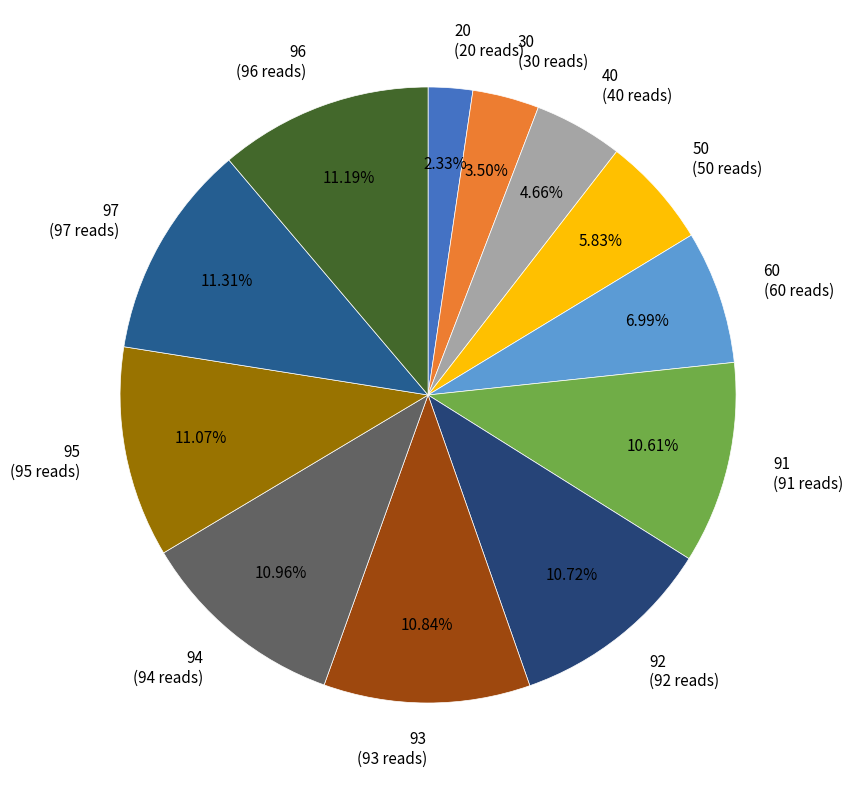

To the nearest percent, what is the average slice percentage?

8%